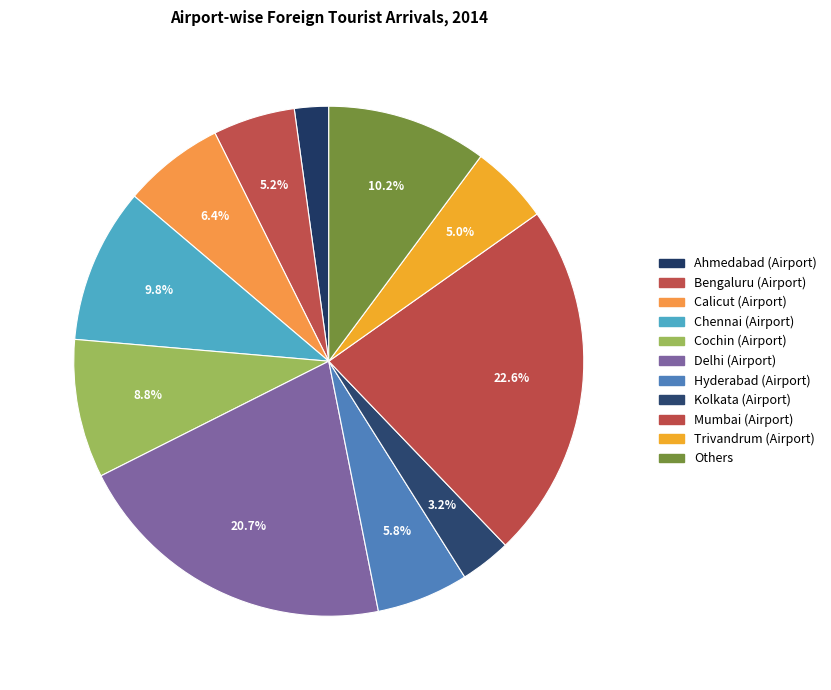

To the nearest percent, what portion does Chennai (Airport) represent?

10%